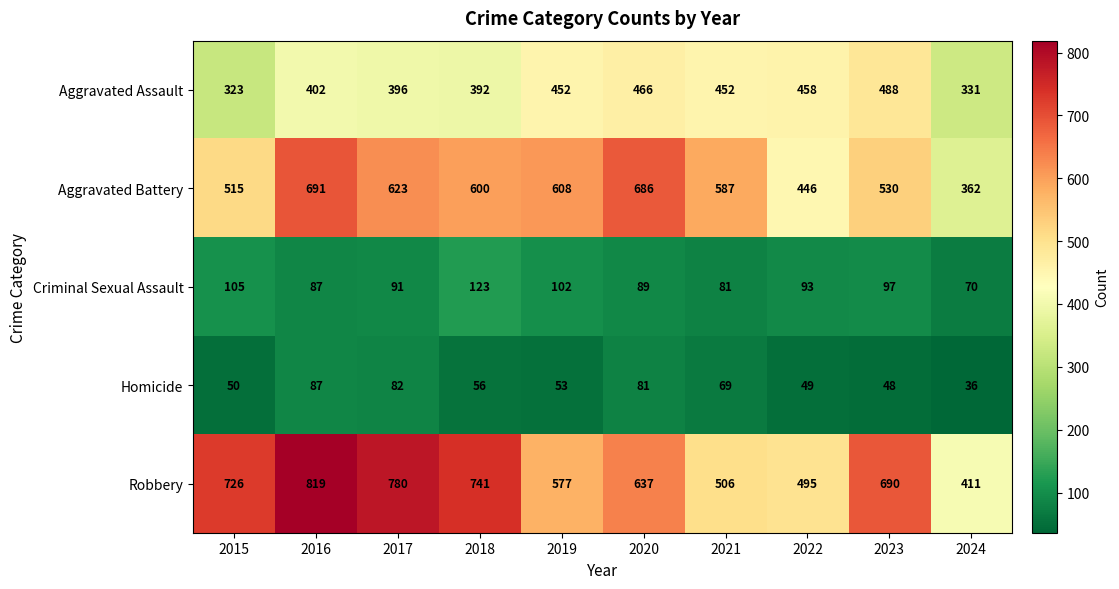

True or false: Aggravated Battery has a value of 686 at 2020.

True